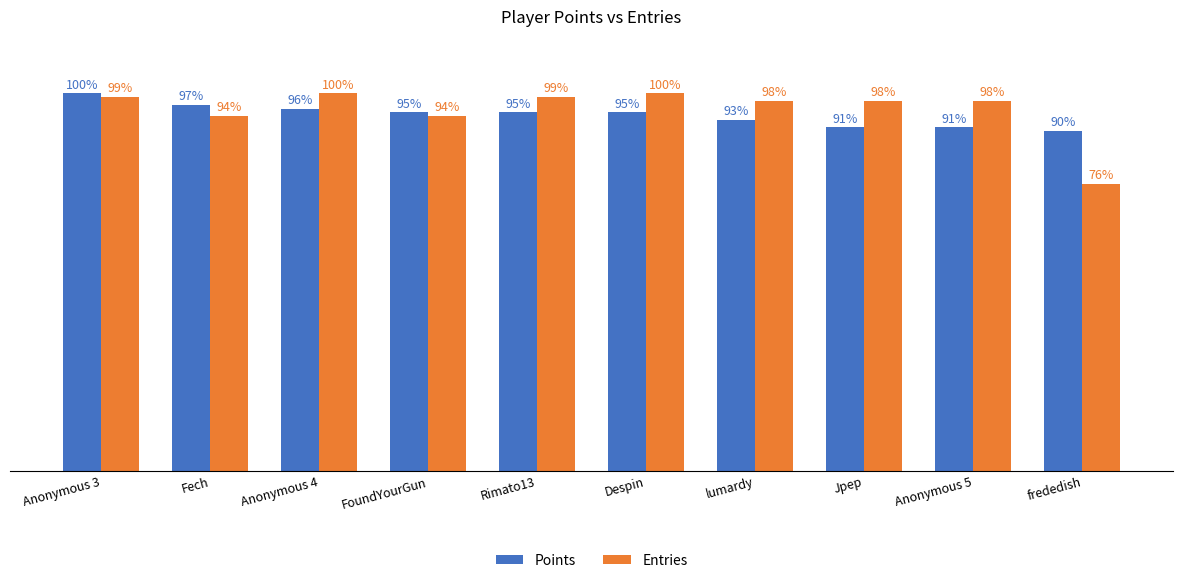

Which series changed the most between Anonymous 4 and Anonymous 5?

Points